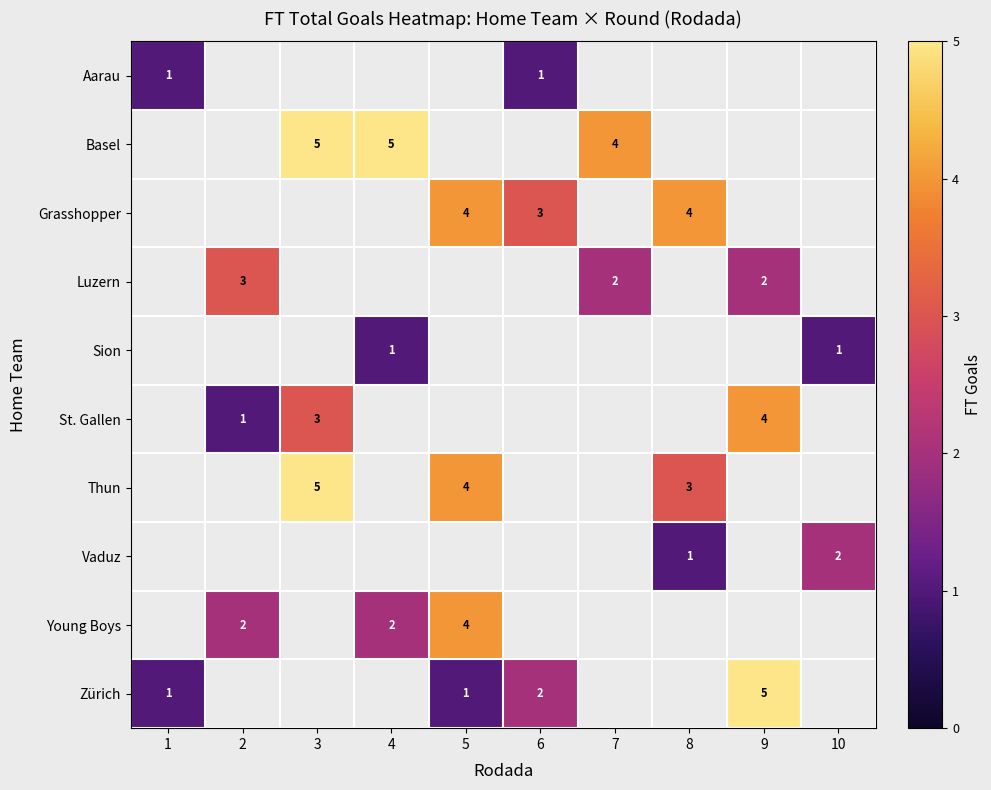

How many distinct data groups are displayed?

10